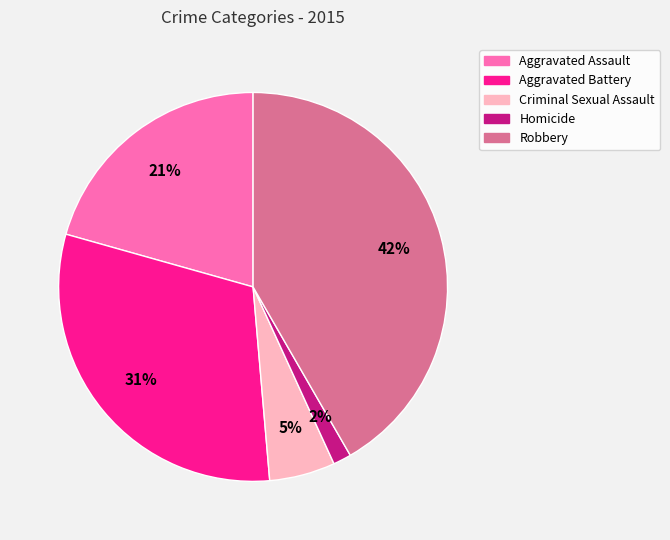

What is the ratio of the value at Aggravated Assault to the value at Robbery?

0.5